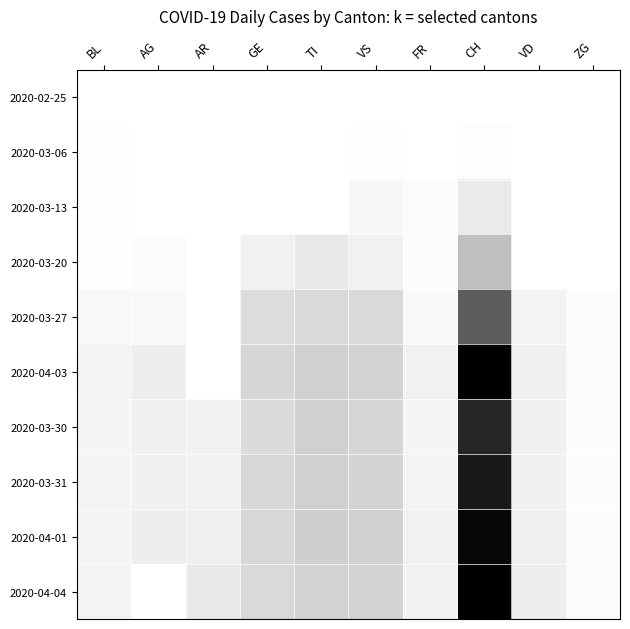

Between TI and VS, which series saw the biggest shift?

2020-03-13